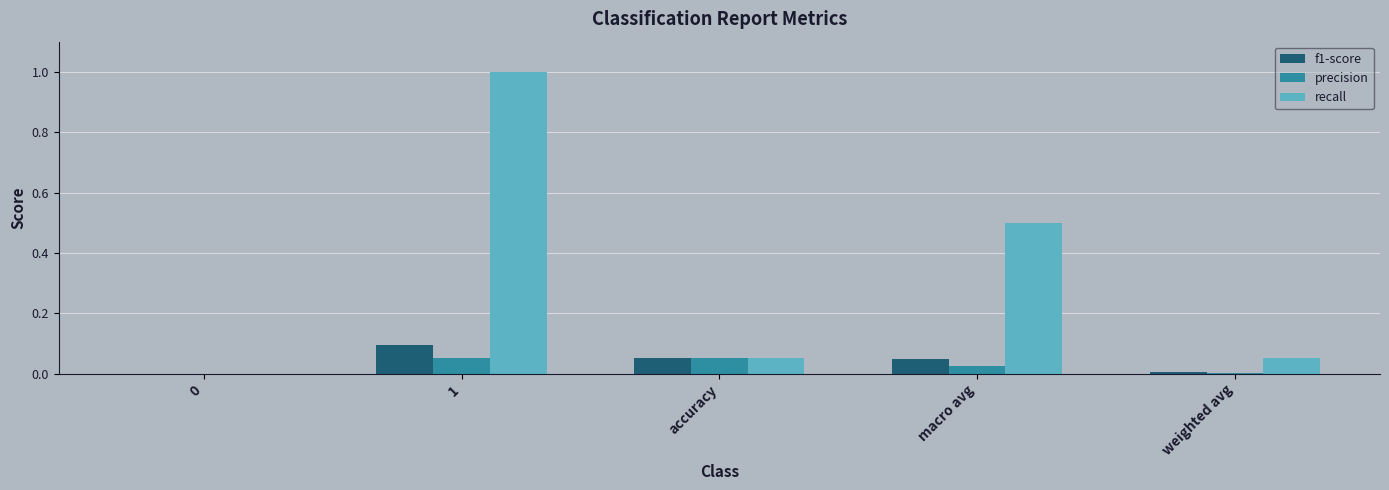

Are the bars horizontal?

No